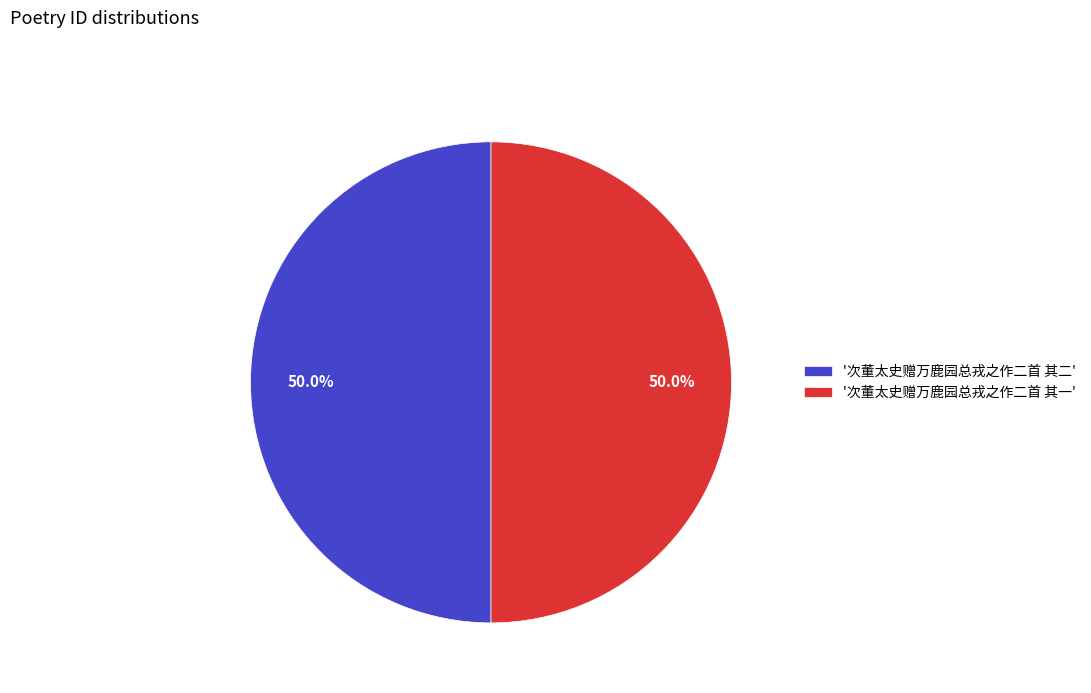

What is the ratio of the value at '次董太史赠万鹿园总戎之作二首 其二' to the value at '次董太史赠万鹿园总戎之作二首 其一'?

1.0